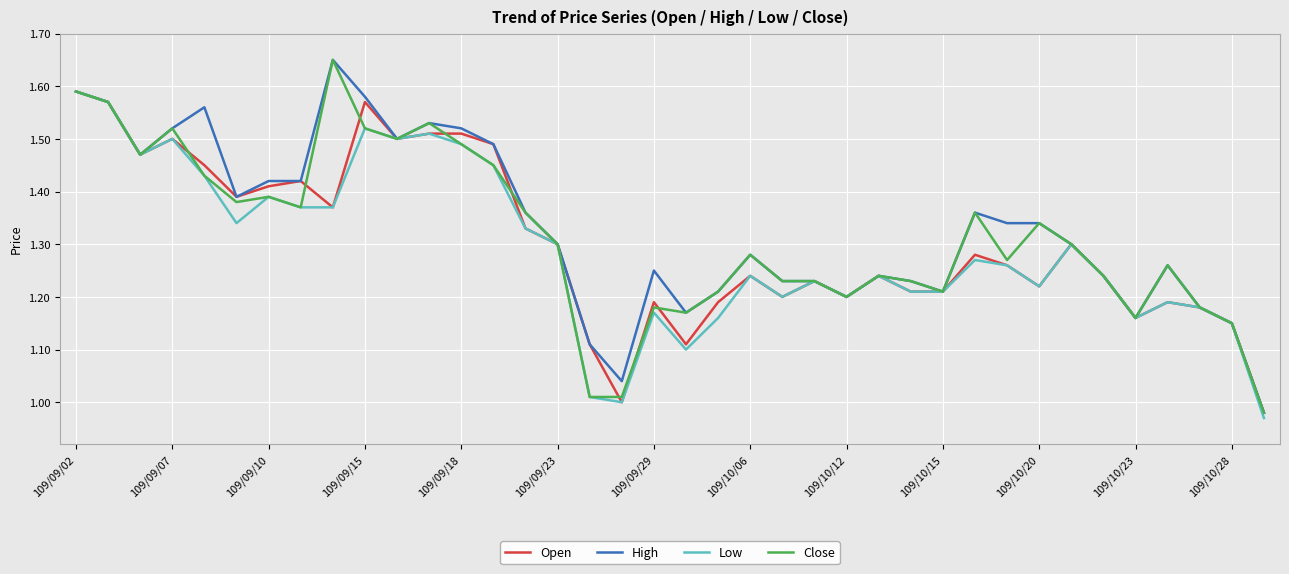

Is it true that High equals 1.2 at 109/10/12?

True